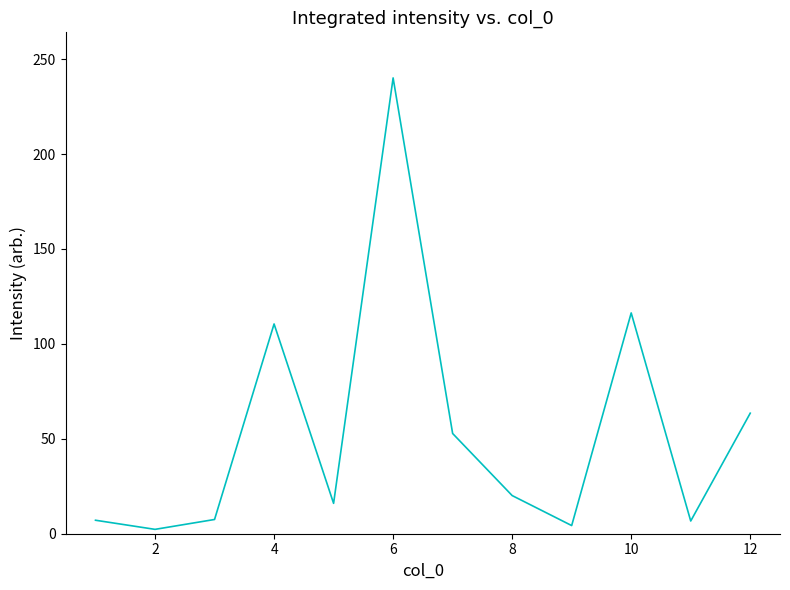

Does the chart have visible grid lines?

No